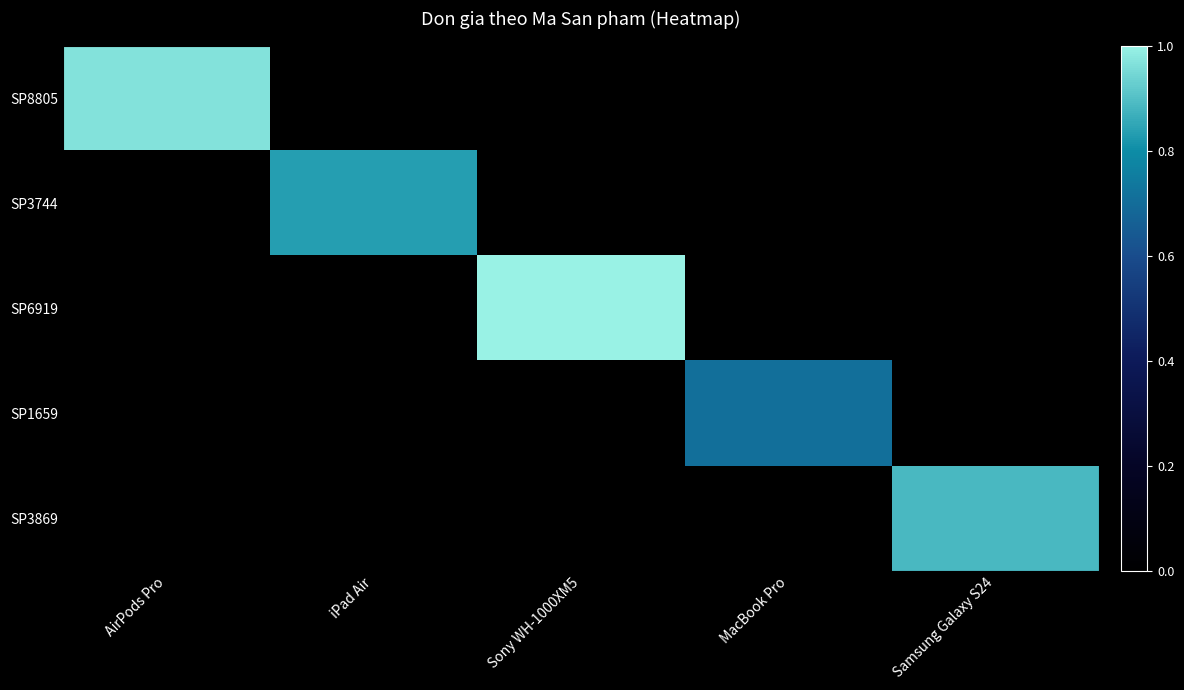

At which category does the chart reach its peak across all series?

Sony WH-1000XM5